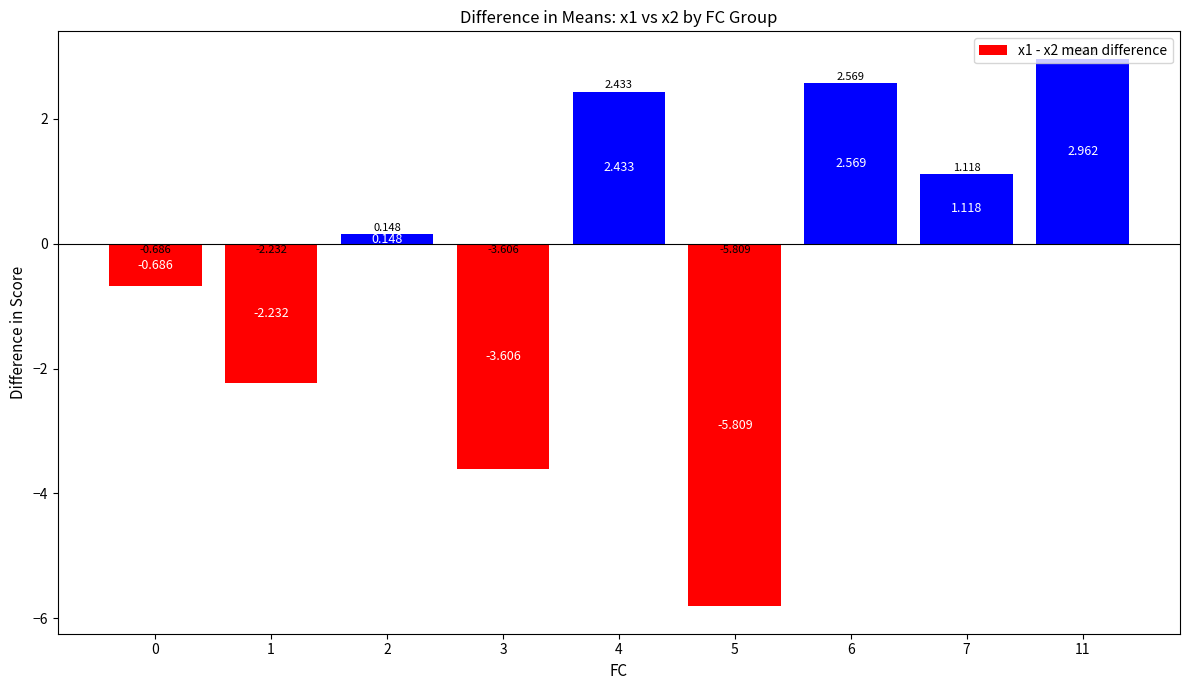

The chart shows a value of -3.6 at 3. True or false?

True